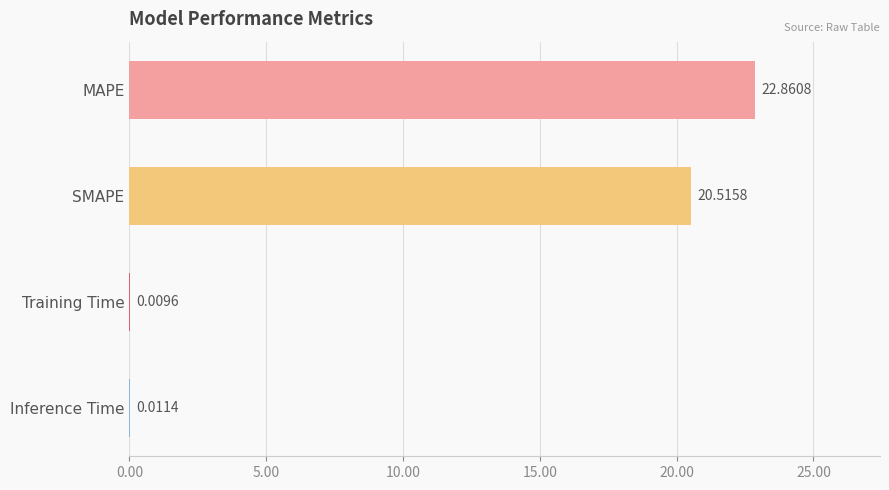

What is the change in value from MAPE to Inference Time?

-22.8